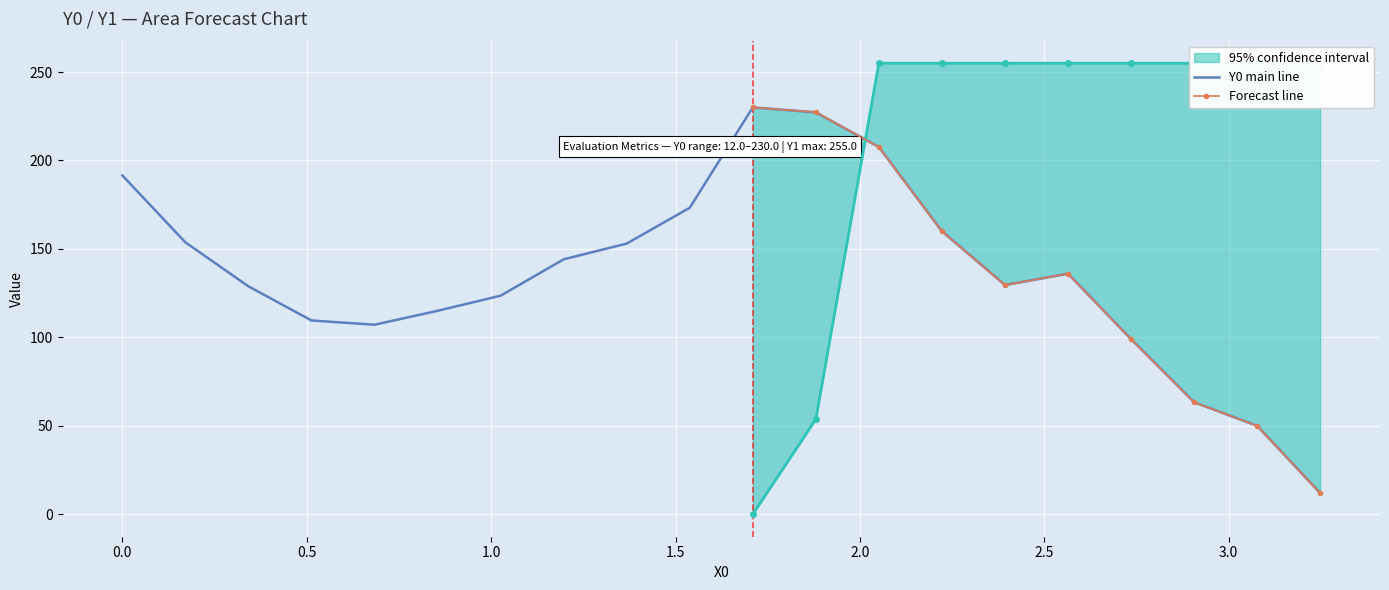

Is this an area chart (filled region under the line)?

No